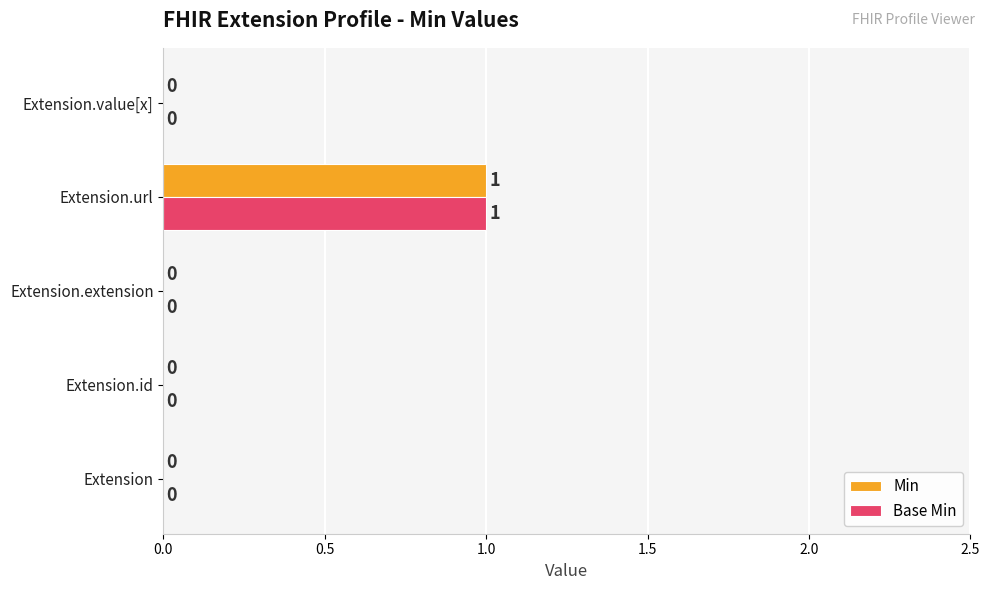

How many Base Min values are between 0 and 1?

5